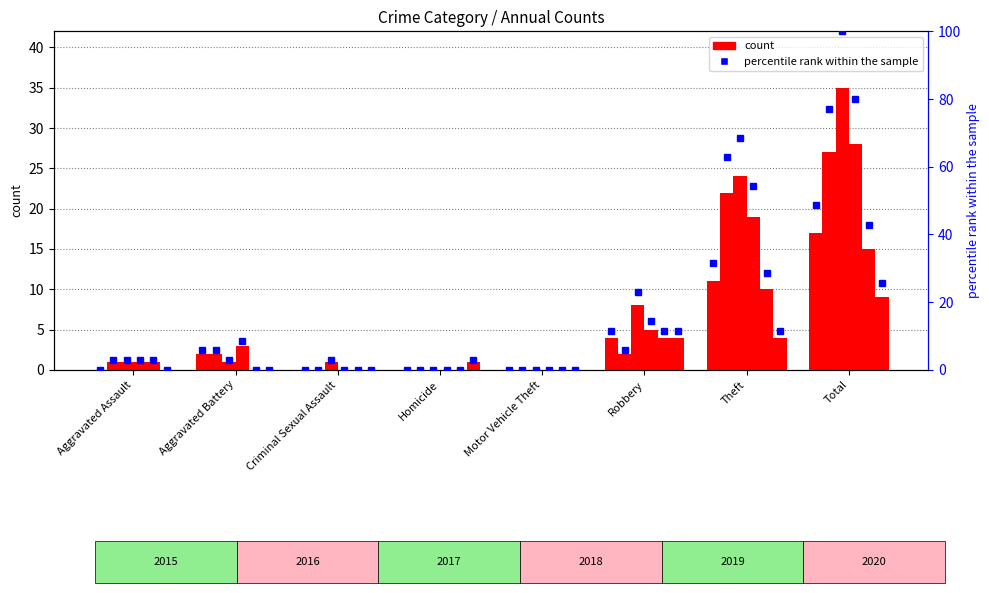

What is the difference between the maximum and minimum values in the 2020 series?

25.7